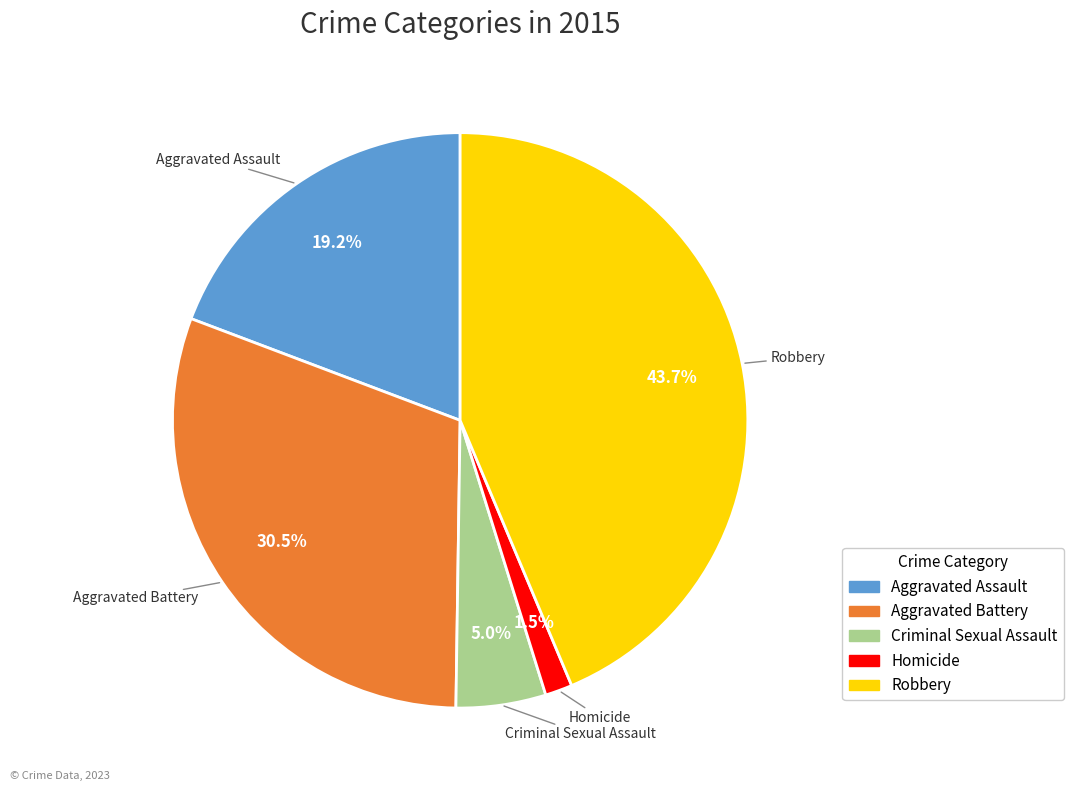

What is the ratio of the value at Aggravated Assault to the value at Robbery?

0.4